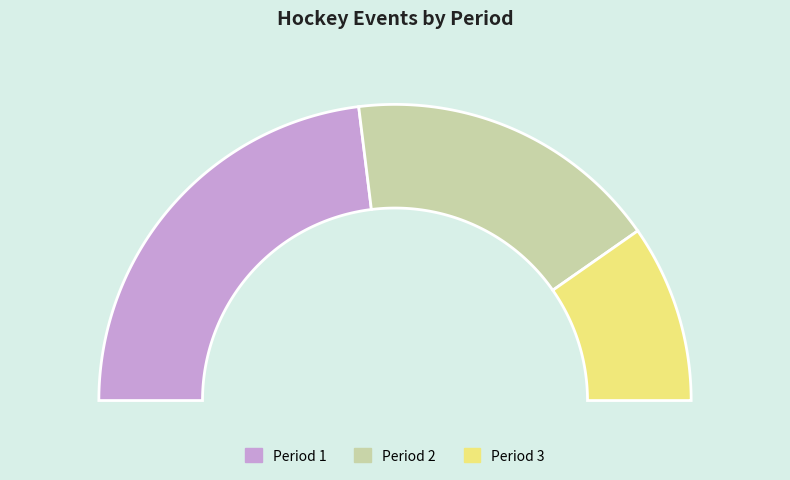

Which category has the smallest portion of the pie?

Period 3